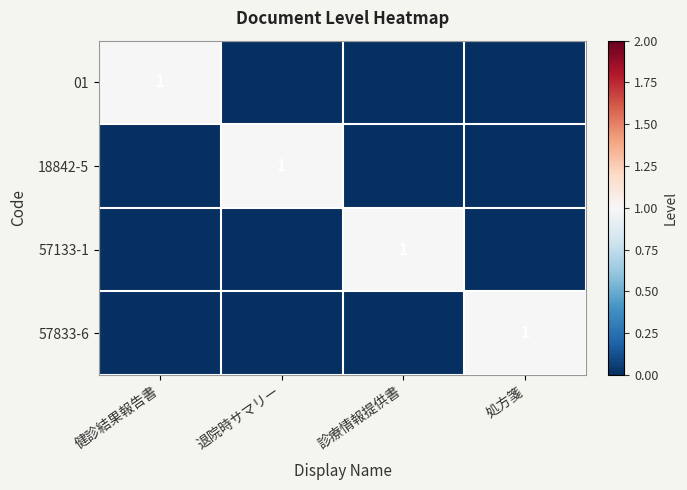

Is it true that 01 equals 0 at 健診結果報告書?

False